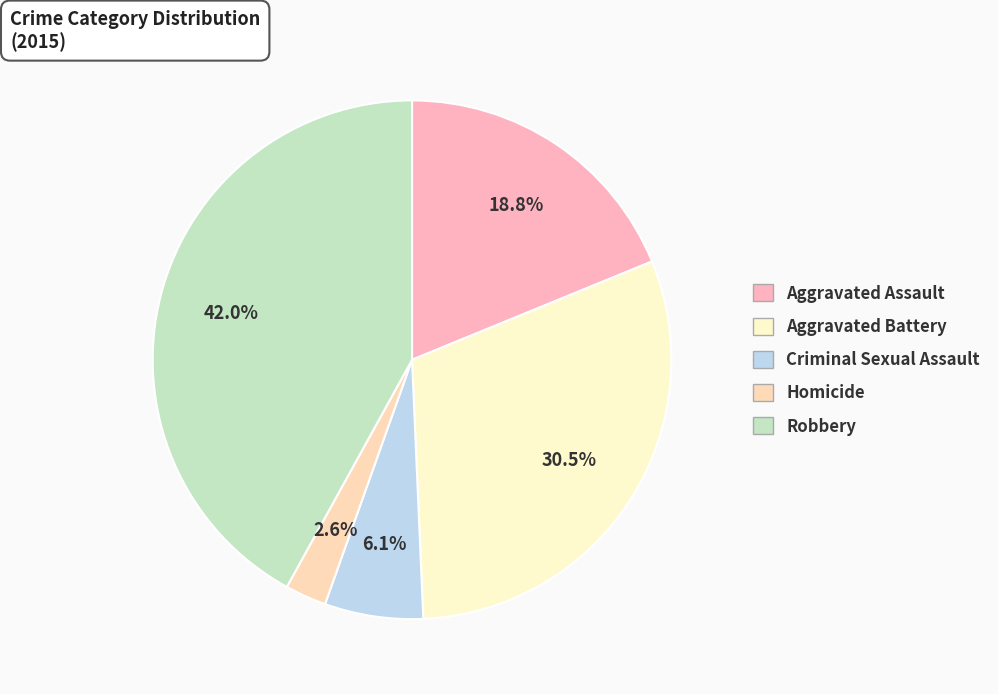

Is Criminal Sexual Assault the majority of the pie?

No